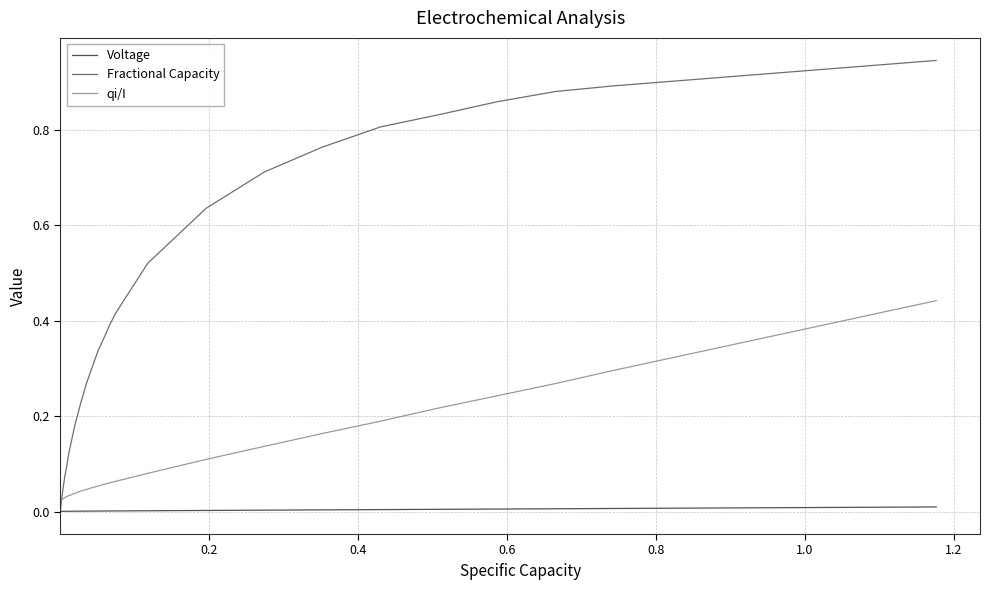

Which series has the widest spread of values?

Fractional Capacity